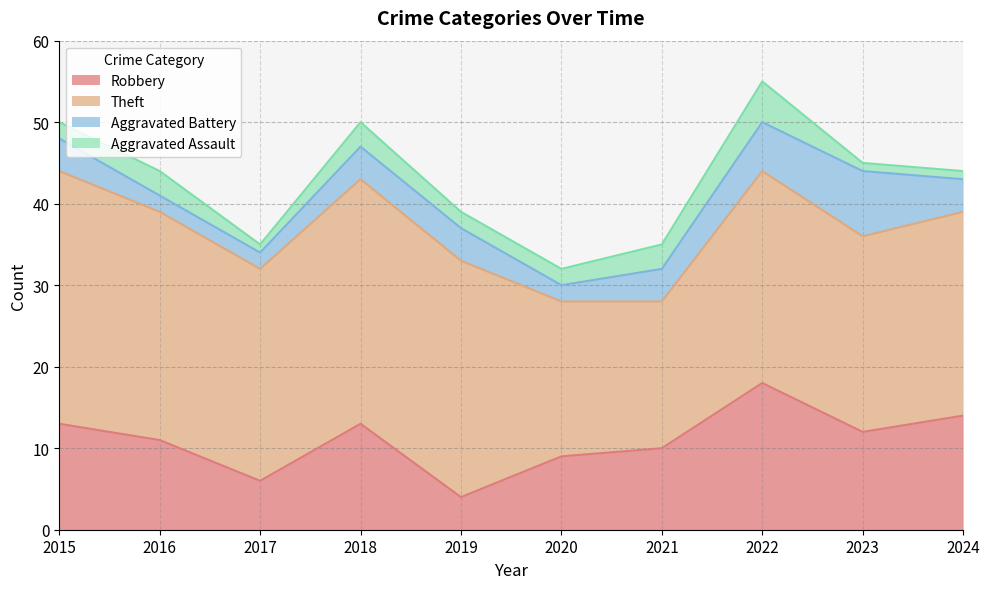

True or false: Aggravated Assault has a value of 1 at 2018.

False